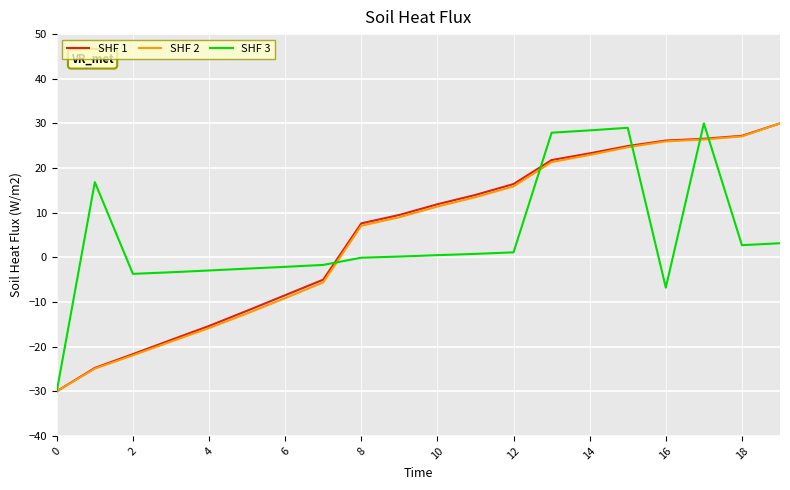

What is the greatest value displayed?

30.0